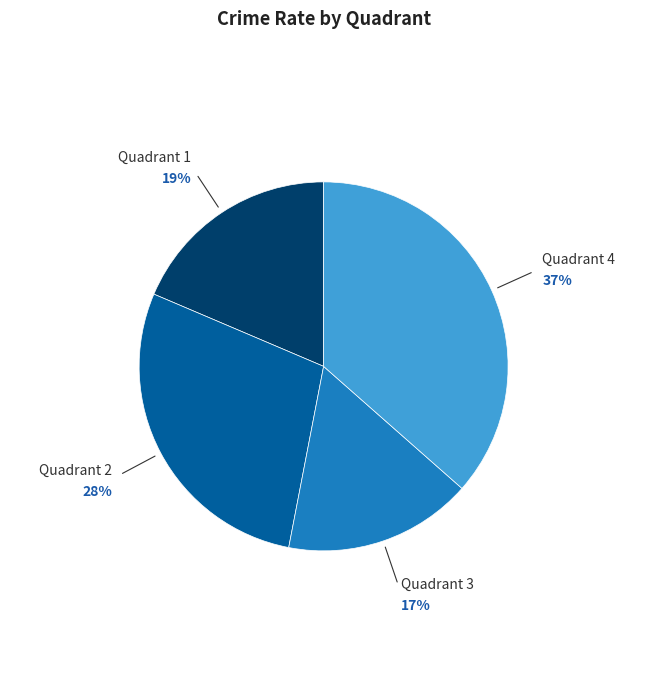

Is there a majority slice in this chart?

No